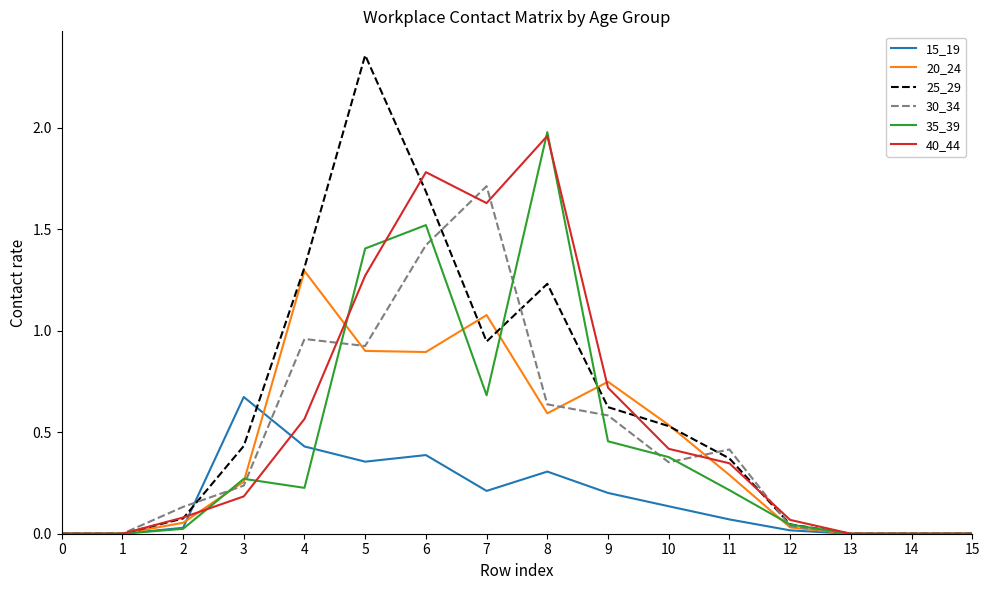

Is this an area chart (filled region under the line)?

No